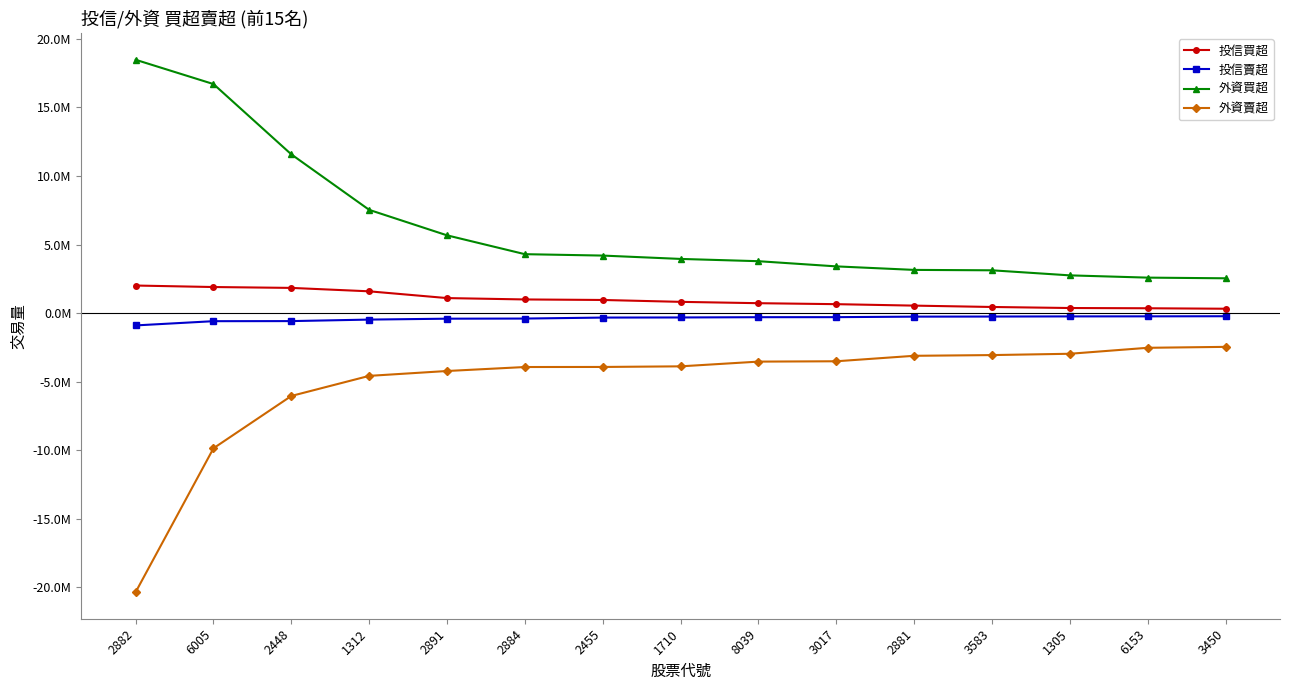

Rank the series at 2455 from lowest to highest value.

外資賣超, 投信賣超, 投信買超, 外資買超